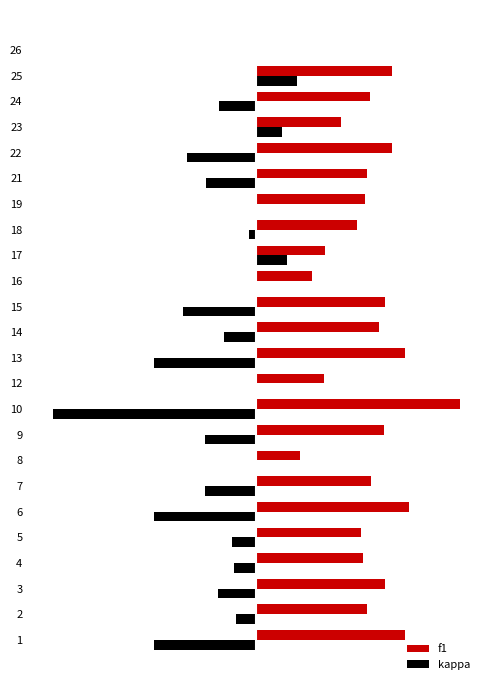

What is the total value across all series at 15?

0.3